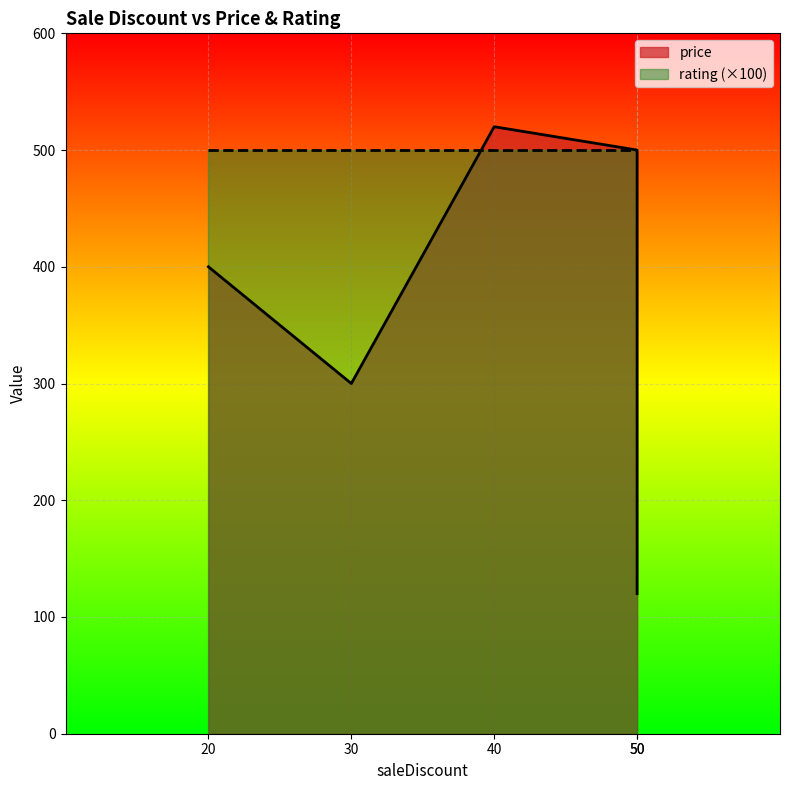

What is the total value across all series at 20?

405